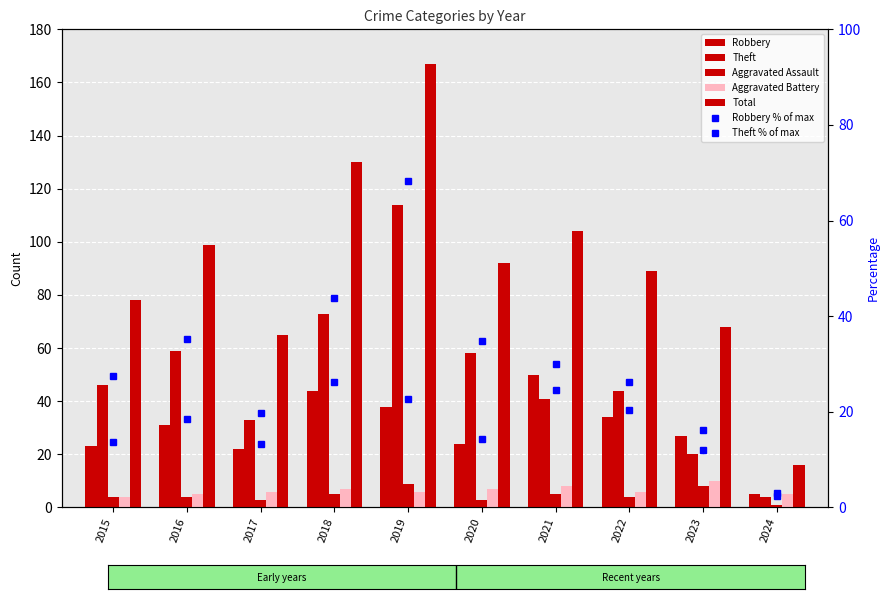

Between 2017 and 2018, which series saw the biggest shift?

Total